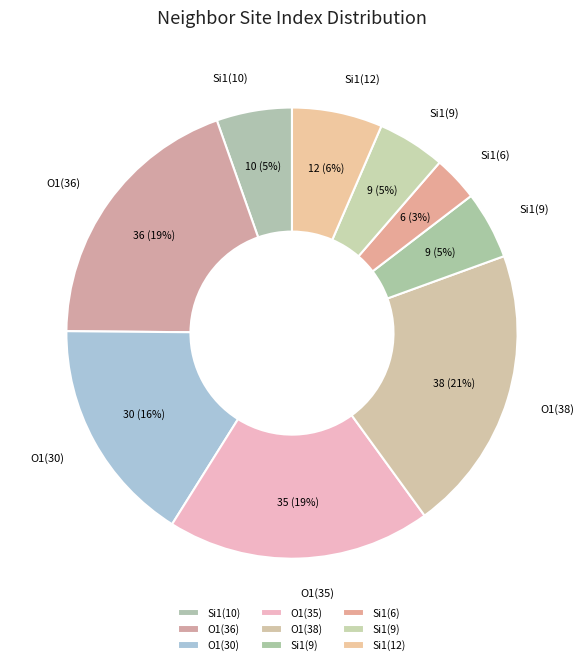

How many segments does this pie chart have?

9